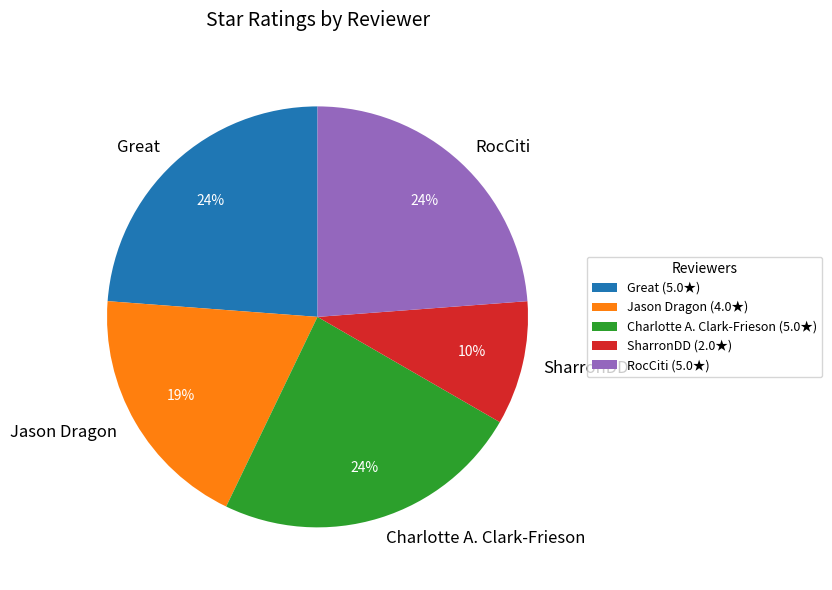

Count the number of slices in the pie.

5